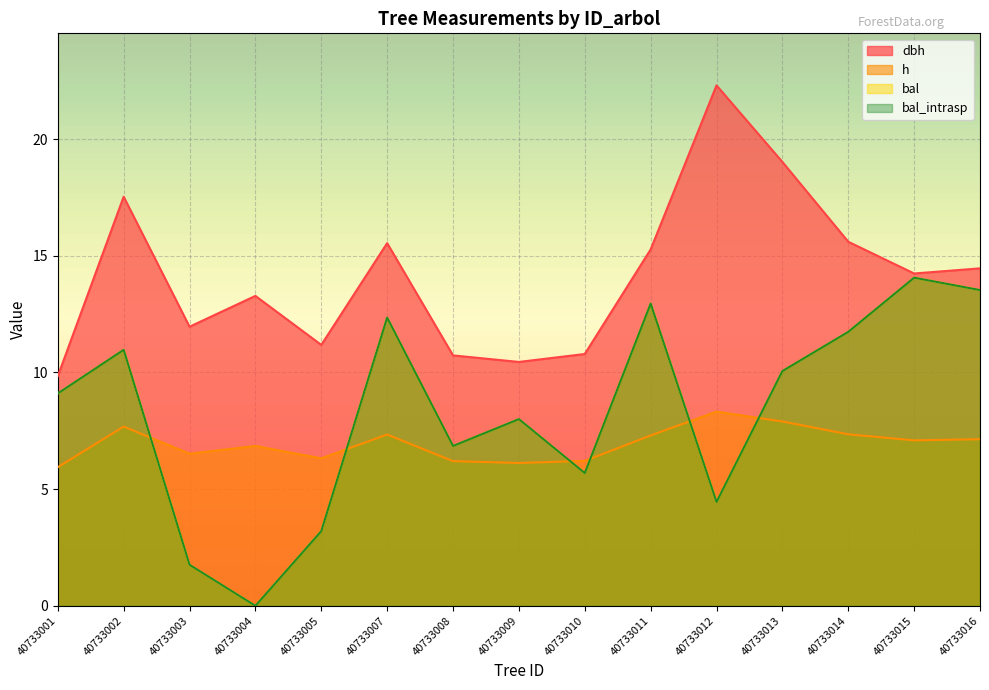

What is the total value across all series at 40733013?

47.0